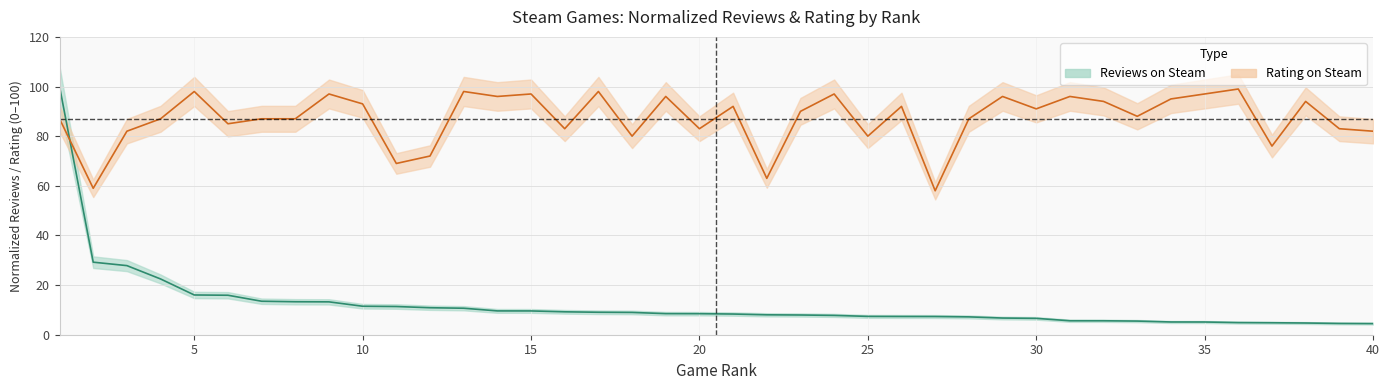

Is the value of Reviews on Steam at 6 greater than the value of Rating on Steam at 36?

No